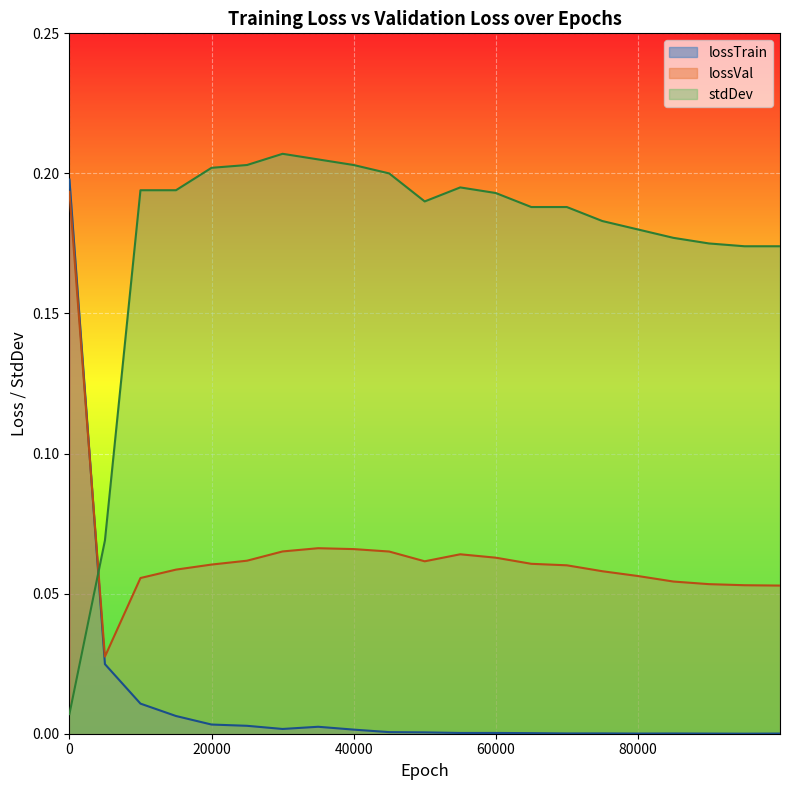

Rank the categories by lossTrain value from highest to lowest.

0, 5000, 10000, 15000, 20000, 25000, 35000, 30000, 40000, 45000, 50000, 60000, 55000, 65000, 75000, 70000, 85000, 99999, 80000, 90000, 95000